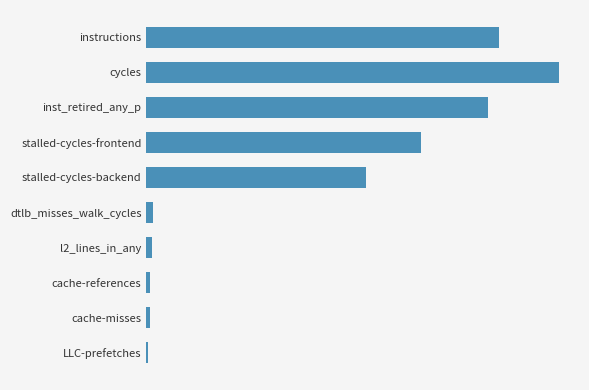

Rank the categories by value from highest to lowest.

1, 0, 2, 3, 4, 5, 6, 7, 8, 9